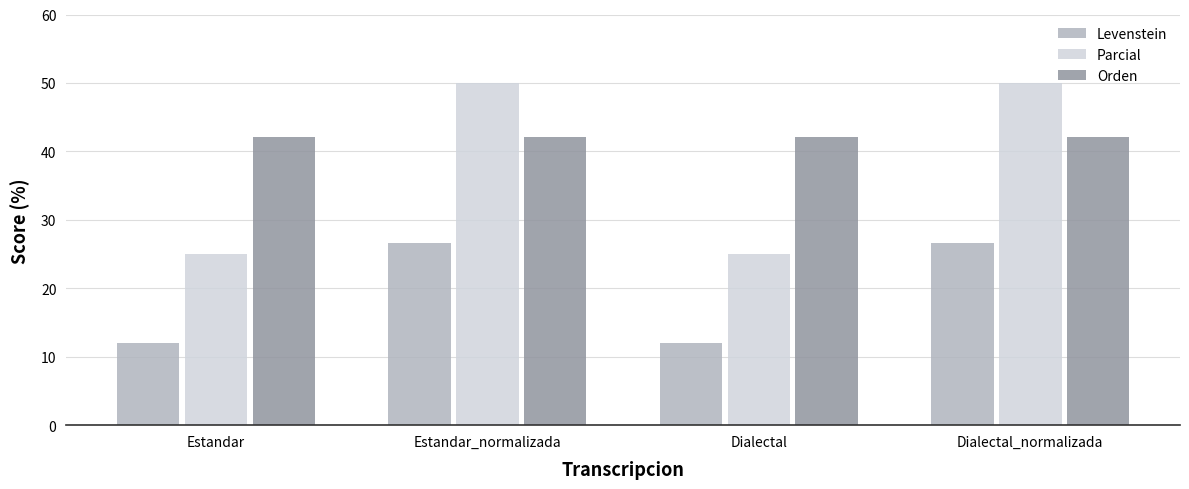

Reading left to right, list all the values displayed in this chart.

Levenstein: Estandar=12.0	Estandar_normalizada=26.7	Dialectal=12.0	Dialectal_normalizada=26.7
Parcial: Estandar=25.0	Estandar_normalizada=50.0	Dialectal=25.0	Dialectal_normalizada=50.0
Orden: Estandar=42.1	Estandar_normalizada=42.1	Dialectal=42.1	Dialectal_normalizada=42.1